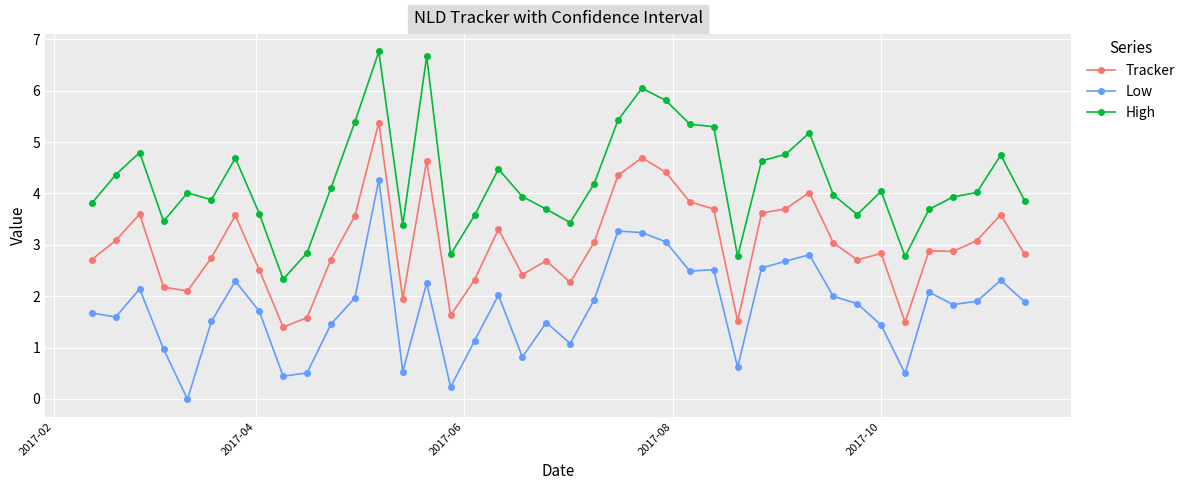

True or false: High and Tracker intersect in this chart.

False